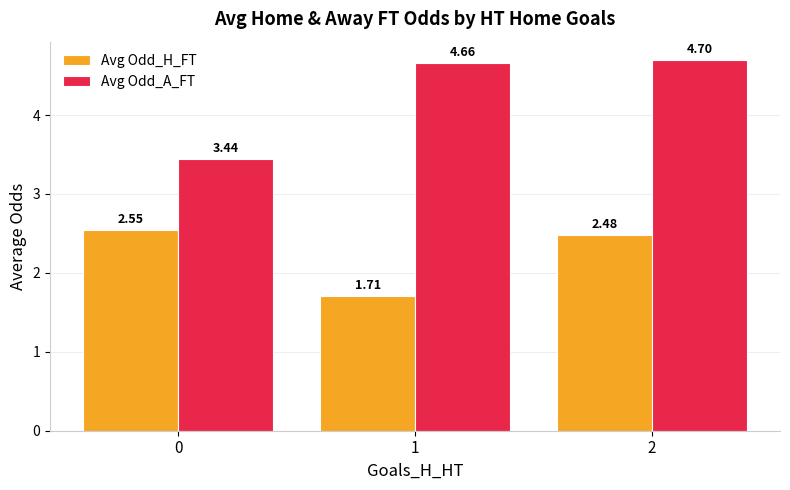

How many groups of bars are there?

3